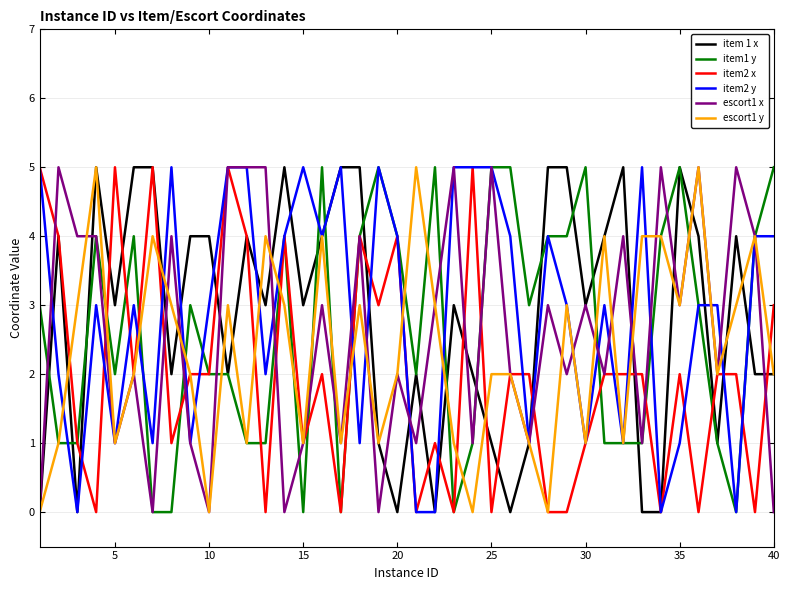

What are all the series names shown in the legend?

item 1 x, item1 y, item2 x, item2 y, escort1 x, escort1 y